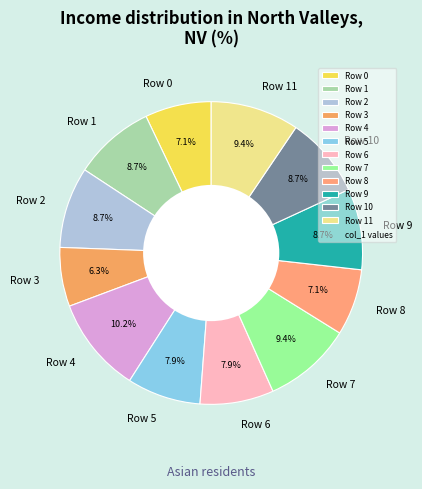

Count the number of slices in the pie.

12